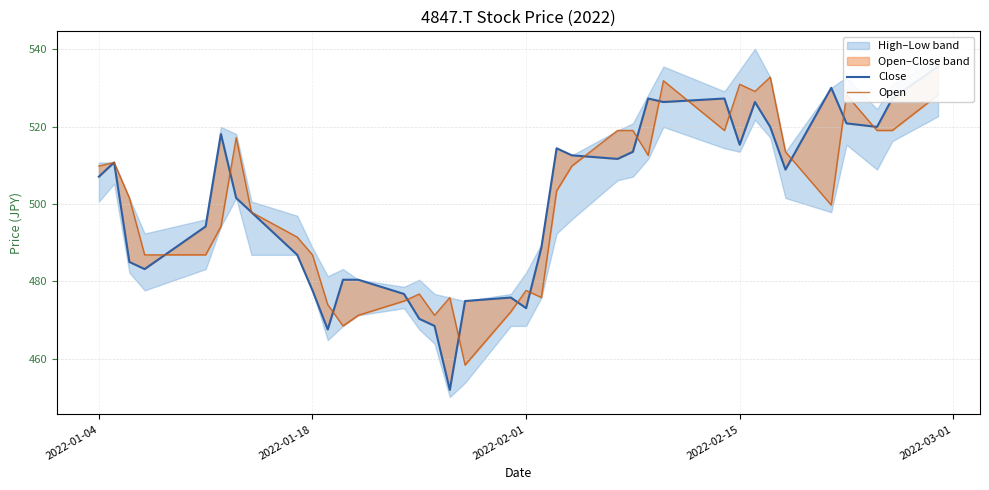

What is the average value of the Open series?

499.8